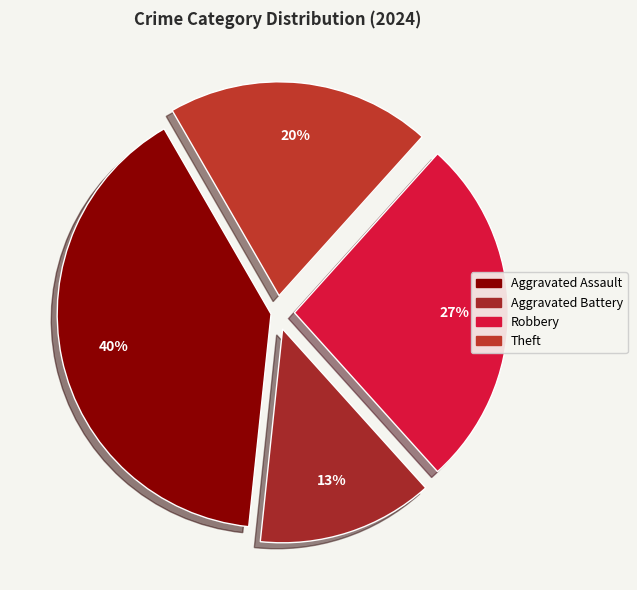

To the nearest percent, what percentage of the pie is Robbery?

27%